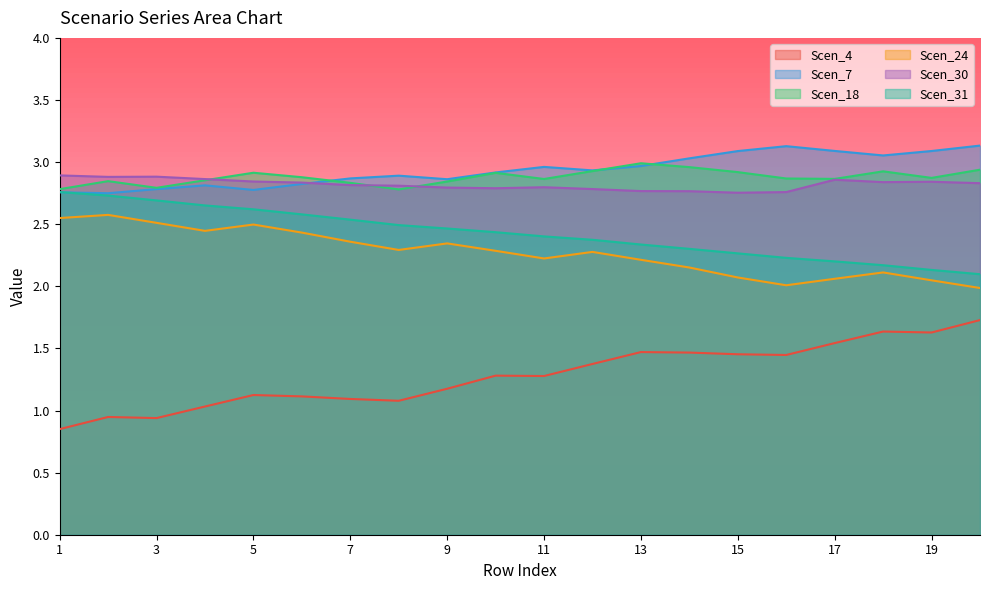

How many lines are shown in the chart?

6